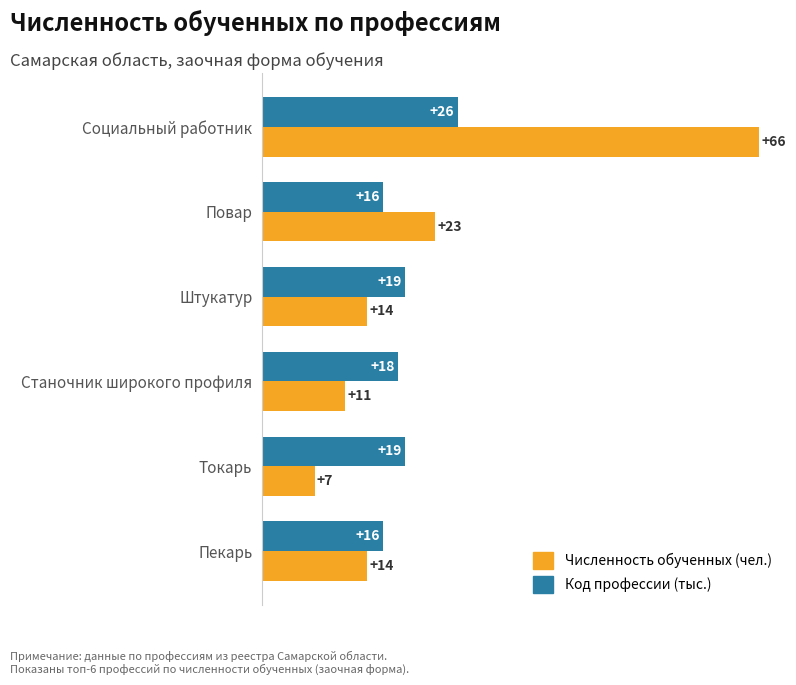

What is the spread (max minus min) of values at Повар?

7